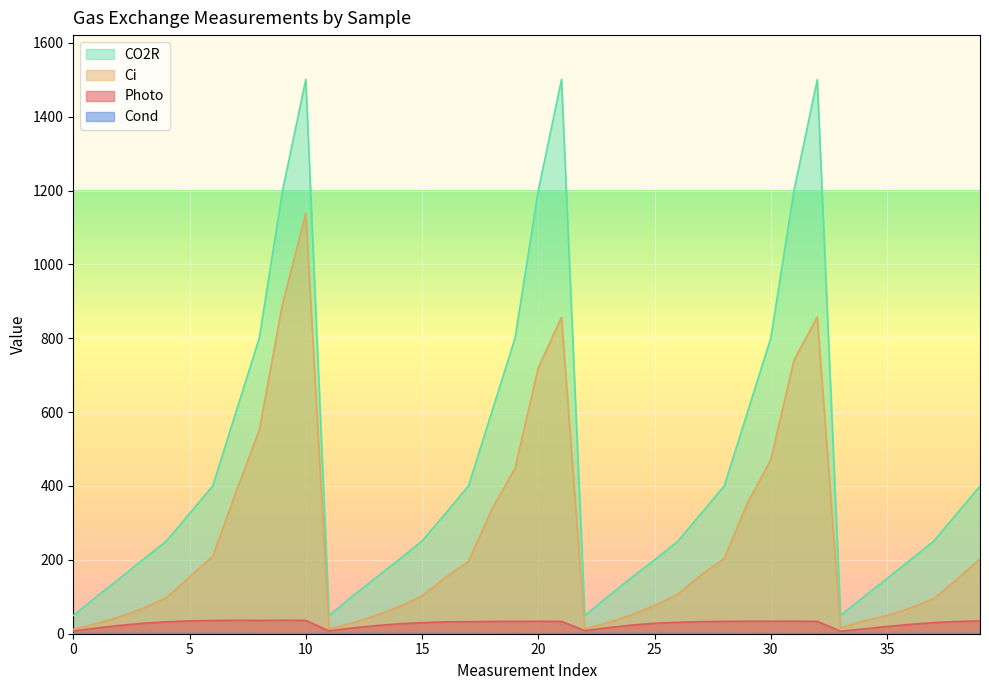

Rank the series by their maximum value, from highest to lowest.

CO2R, Ci, Photo, Cond